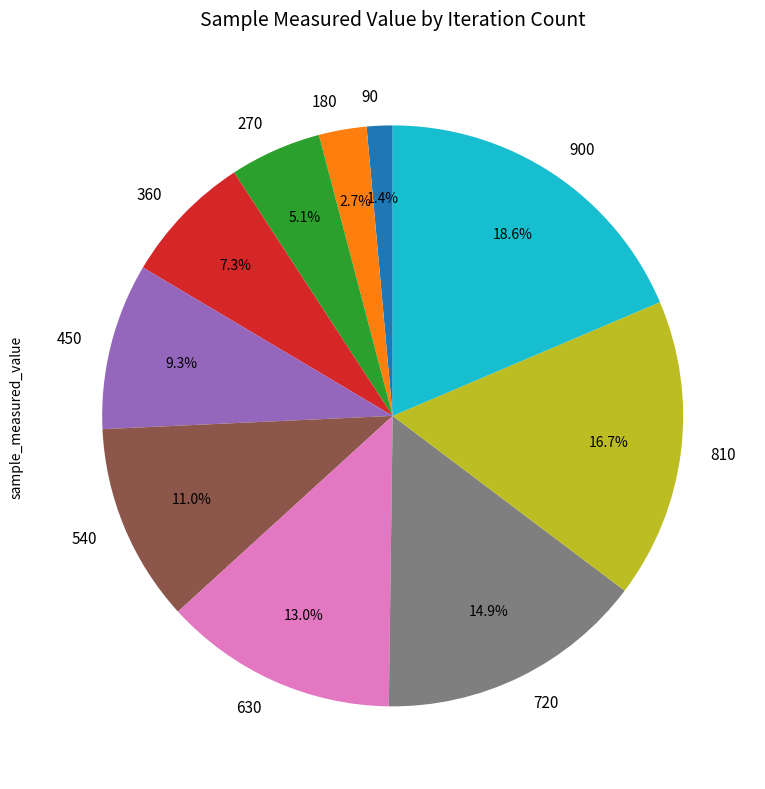

To the nearest percent, what percentage of the pie is 810?

17%